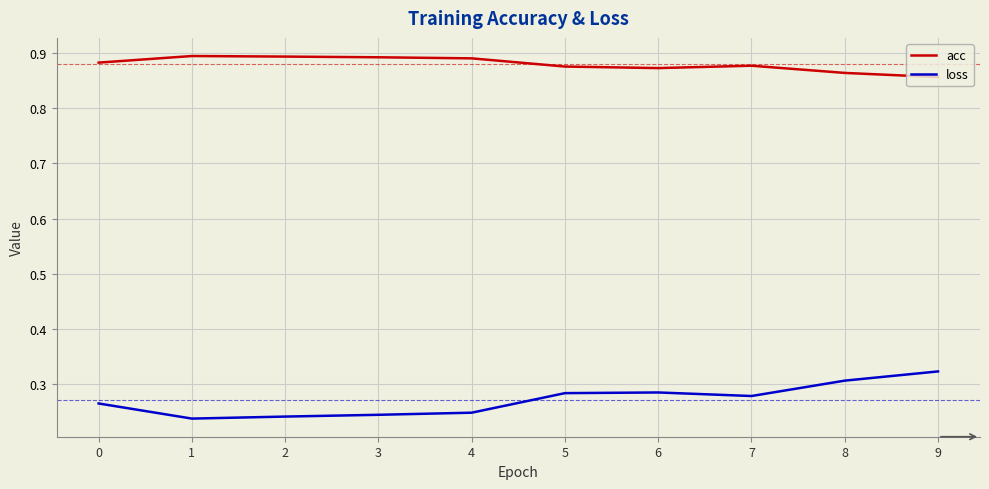

True or false: acc and loss intersect in this chart.

False